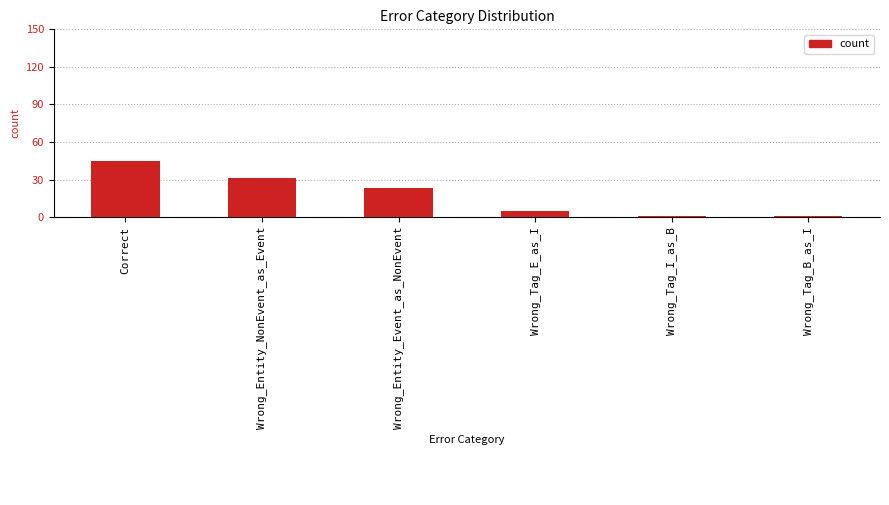

What is the average value?

18